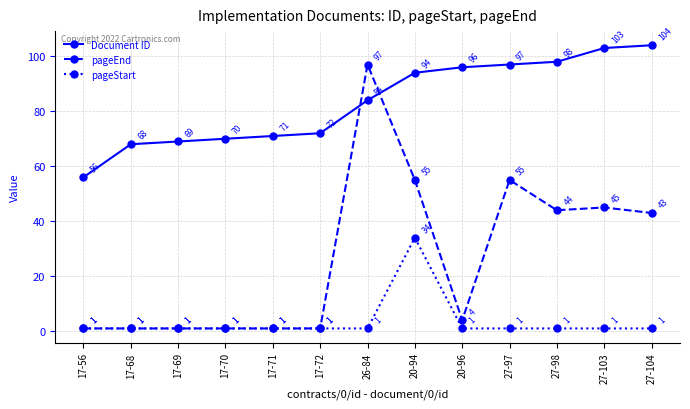

In pageEnd, how many points are higher than both neighbors (excluding endpoints)?

3